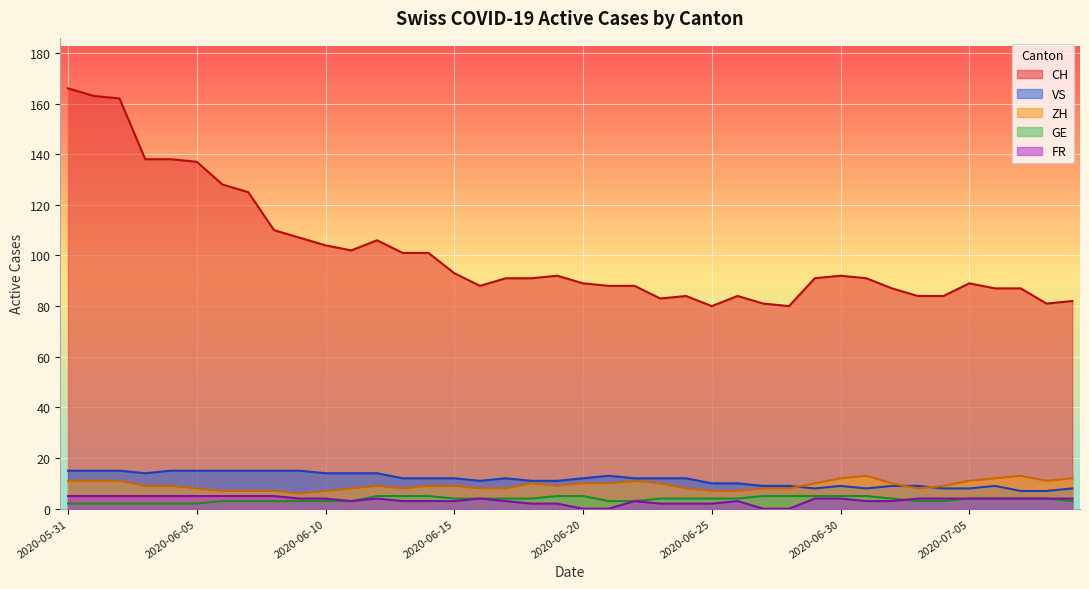

What is the total value across all series at 2020-05-31?

199